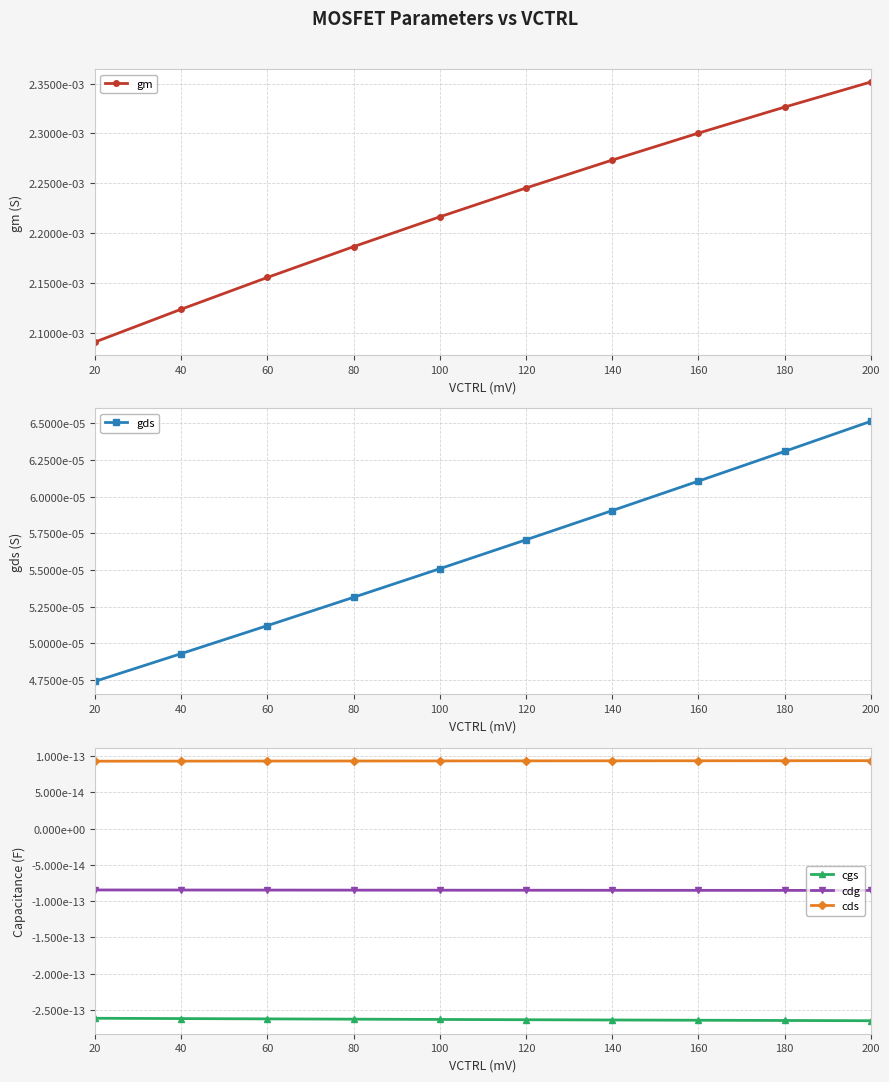

Is it true that cdg equals -0.0 at 80?

False